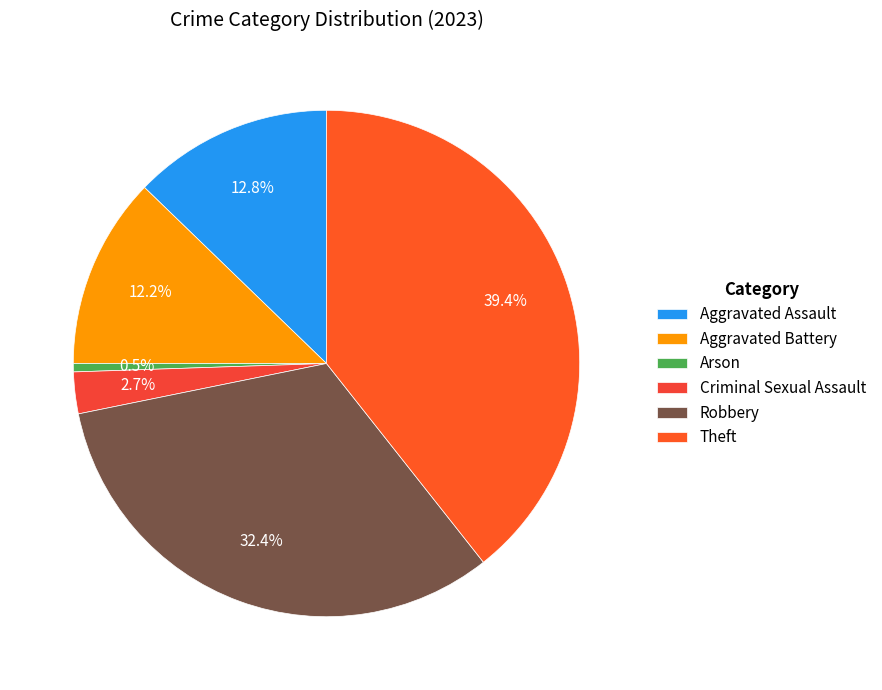

Which has a higher value, Arson or Aggravated Assault?

Aggravated Assault